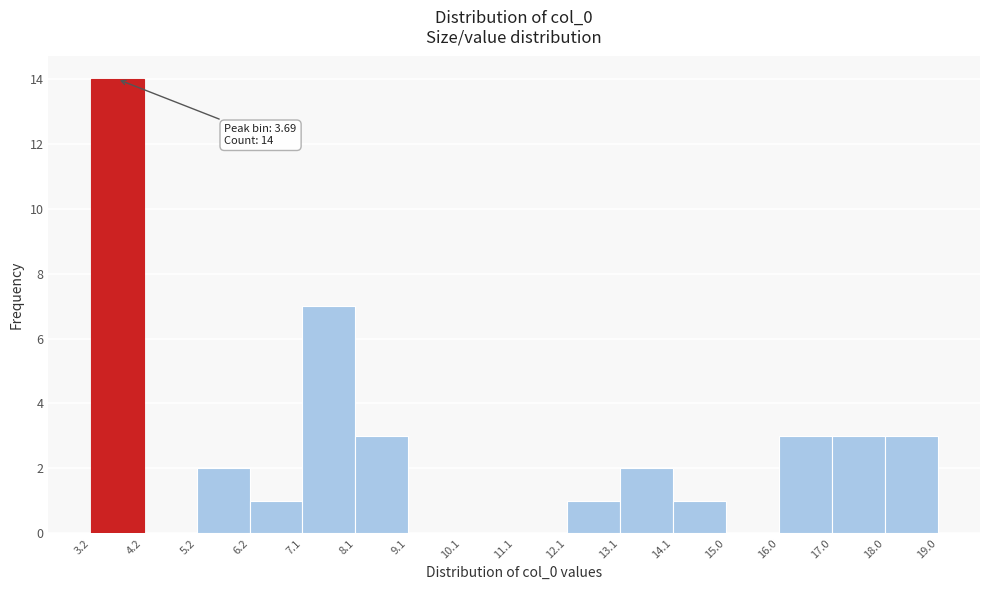

Which range on the x-axis has the tallest bar?

3.2 to 4.2